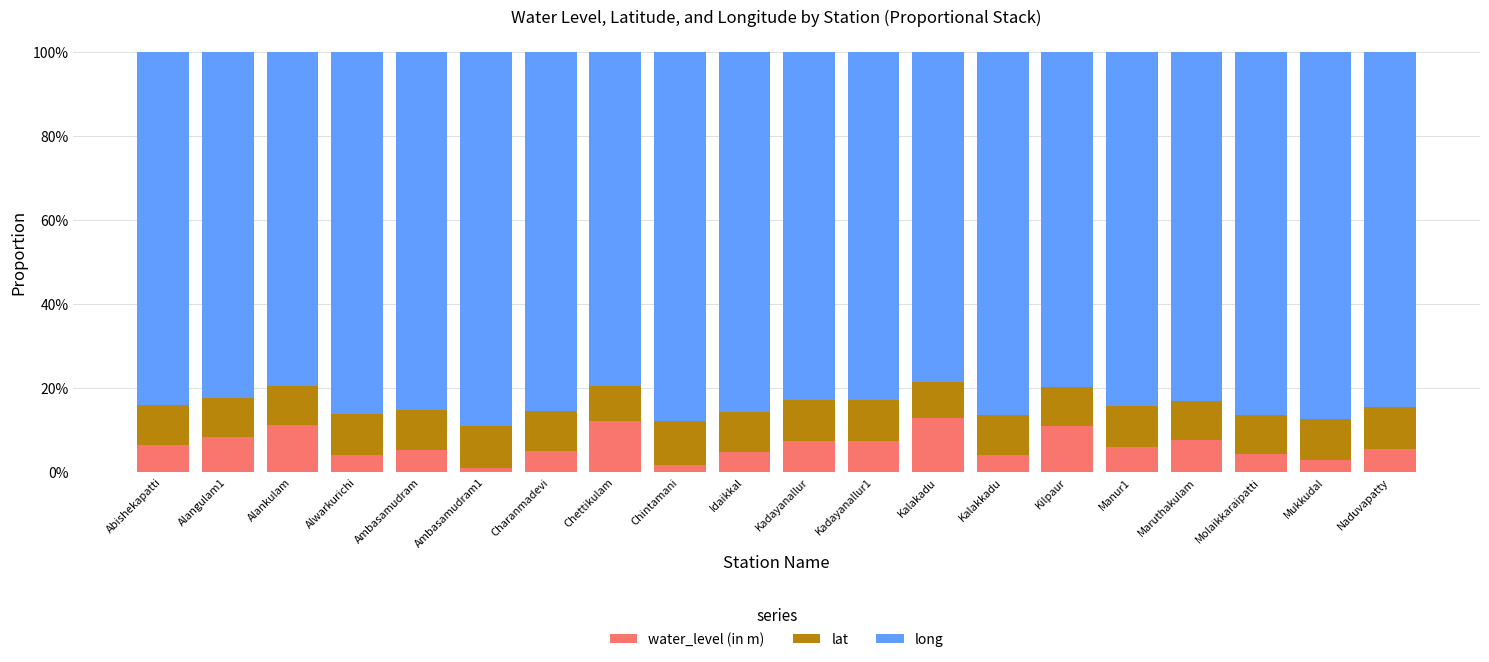

Are the bars horizontal?

No